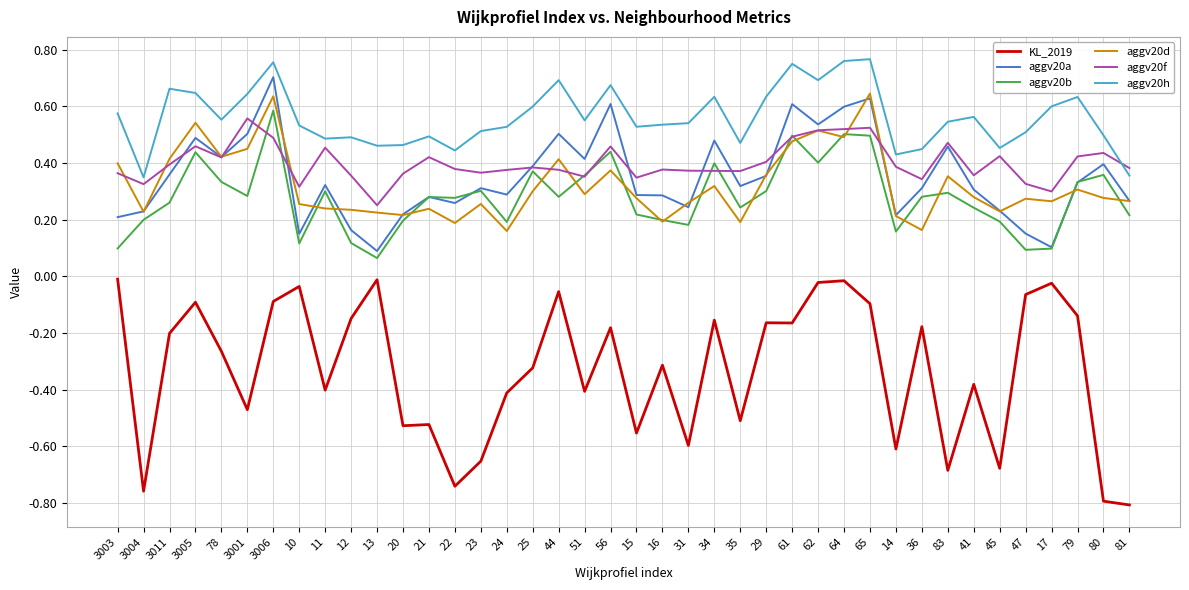

List the series in order of their peak value, lowest first.

KL_2019, aggv20f, aggv20b, aggv20d, aggv20a, aggv20h